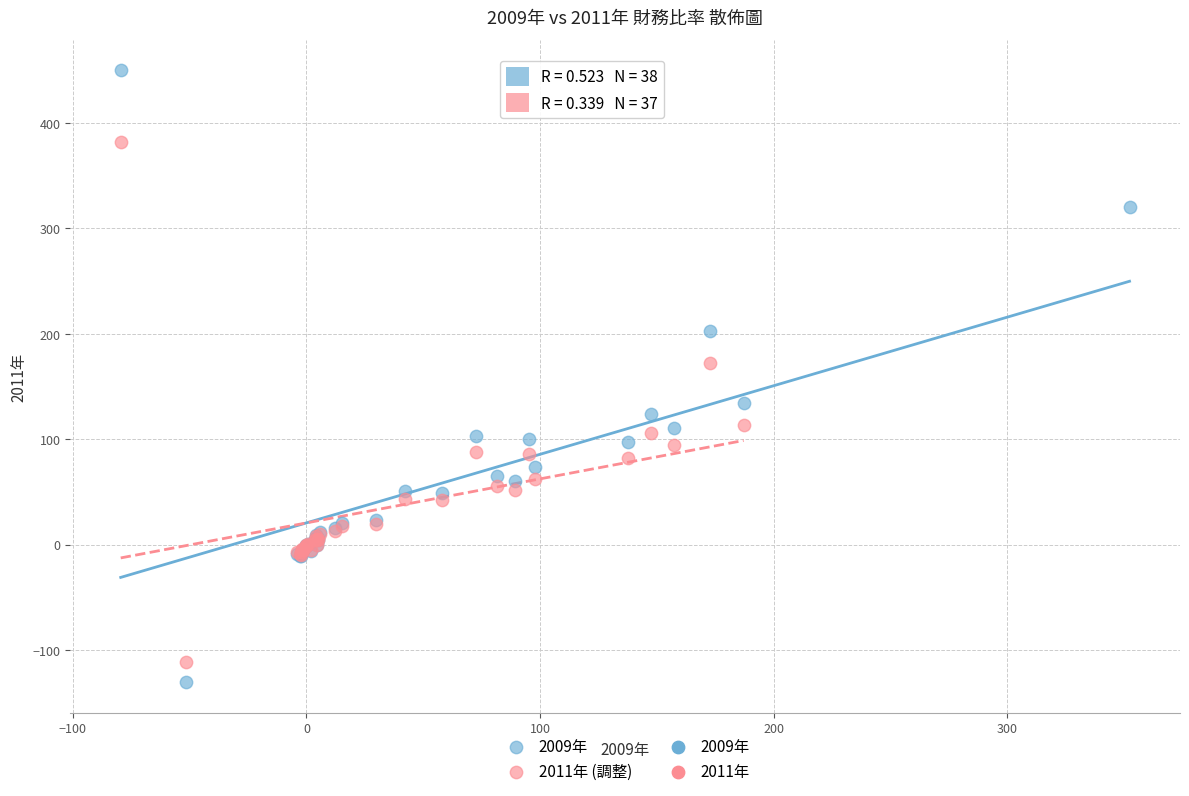

Which series has the widest spread of Y values?

2009年